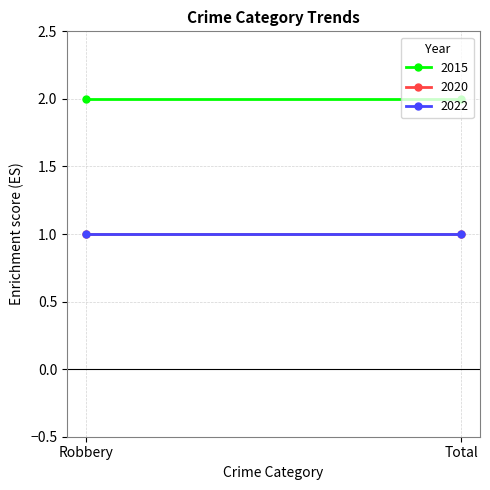

Is it true that 2022 equals 1 at Robbery?

True